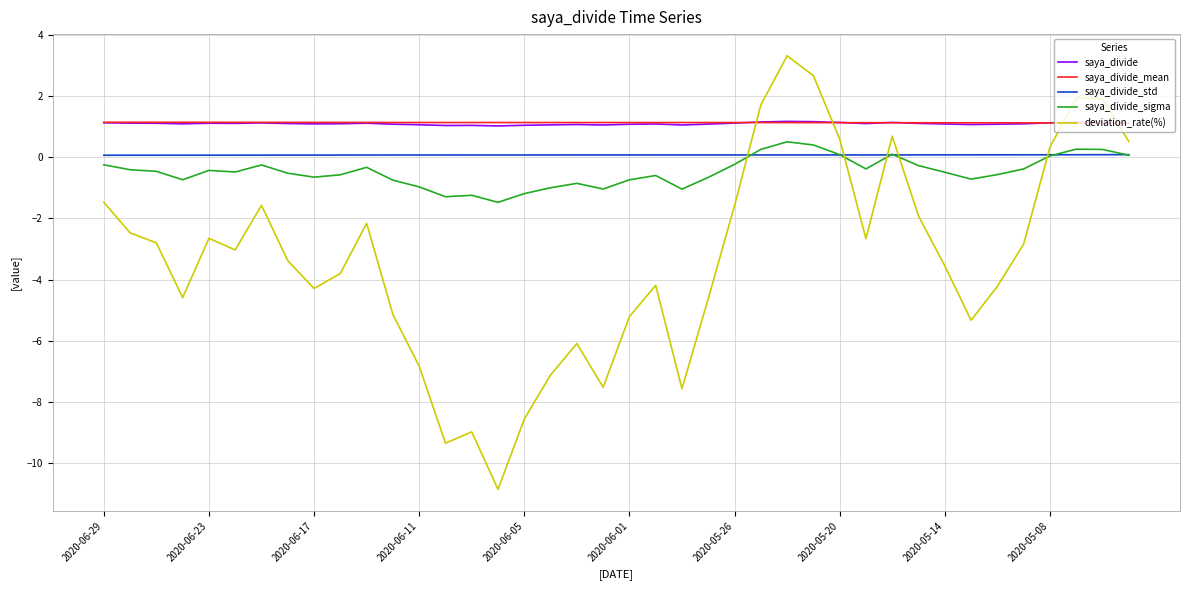

Which series has the widest spread of values?

deviation_rate(%)